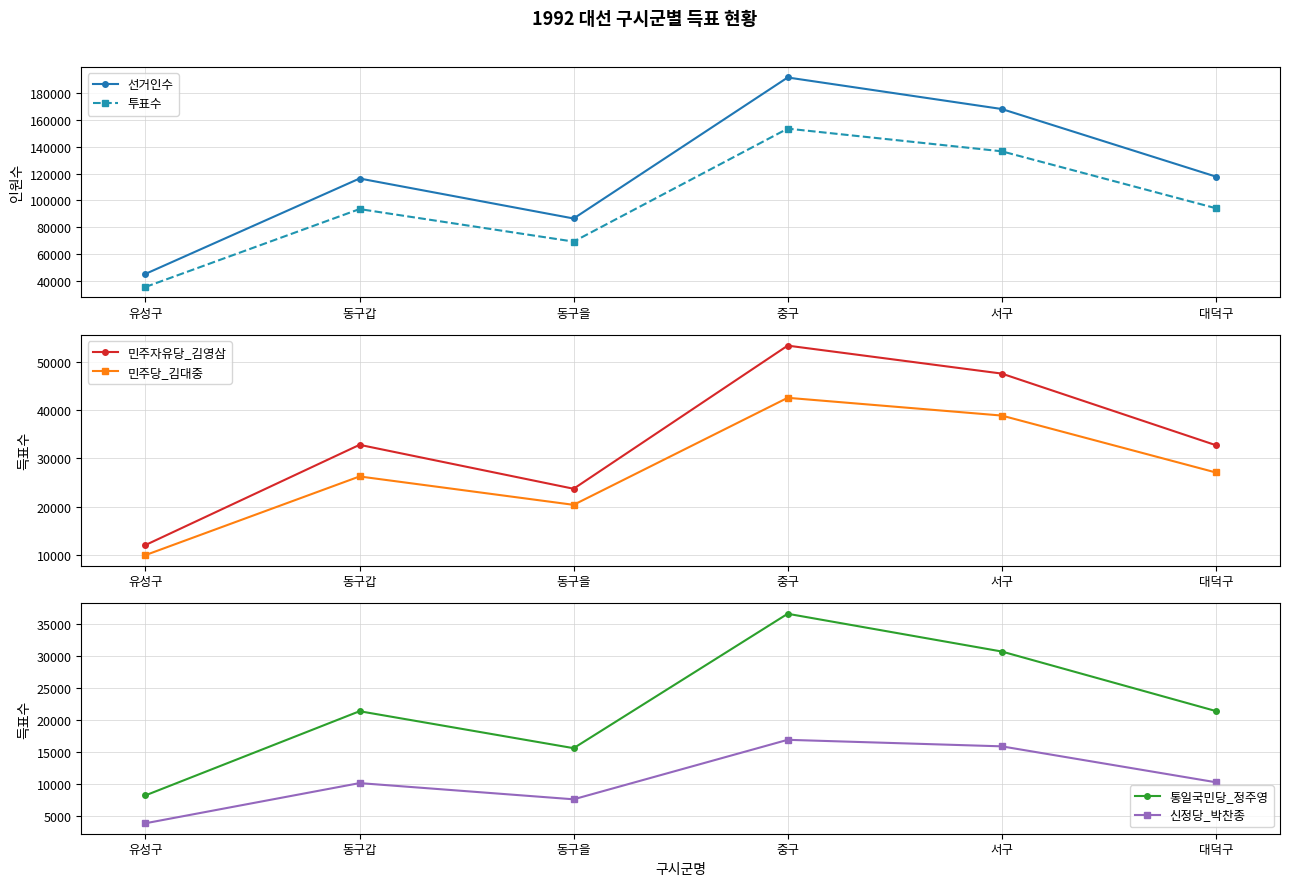

Which series has the largest total across all categories?

선거인수